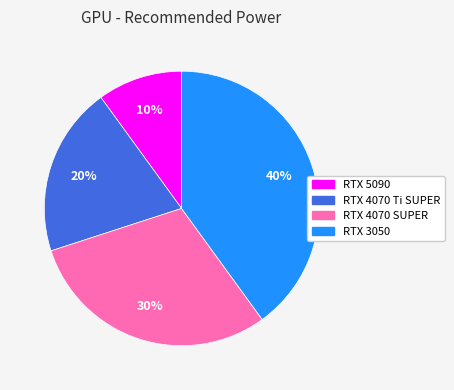

To the nearest percent, what is the average slice percentage?

25%